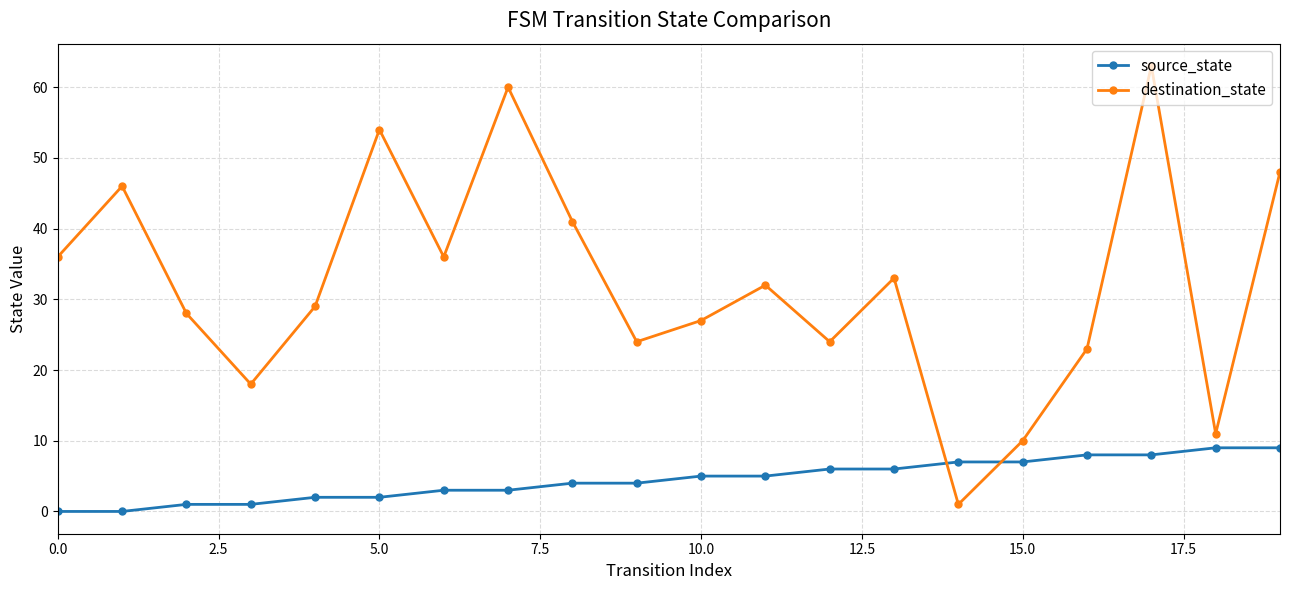

Which series has the largest total across all categories?

destination_state